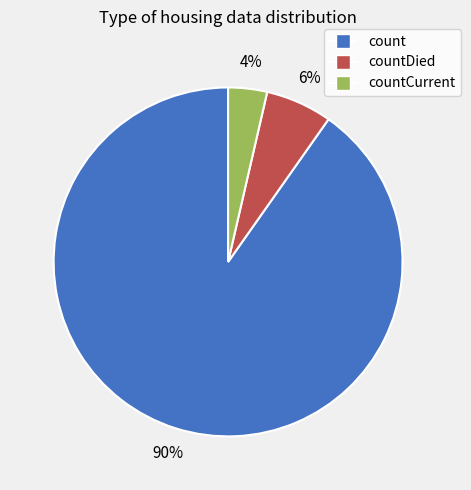

Is there any slice that represents more than half of the pie?

Yes